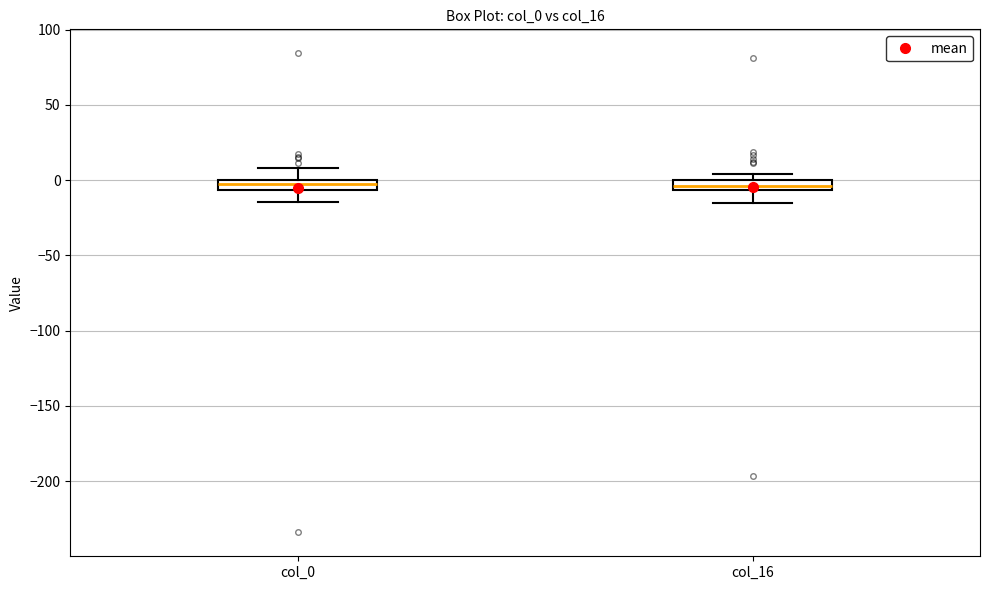

Where does the lower whisker of the box for col_16 end on the y-axis? The values are not printed on the chart, so give them approximately, as read against the axis.

-15